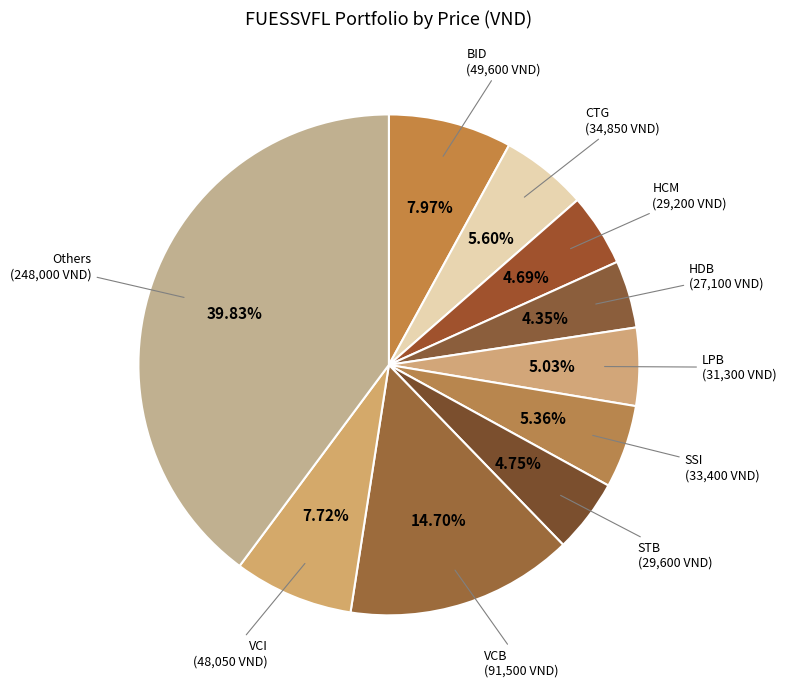

How many slices are in this pie chart?

10